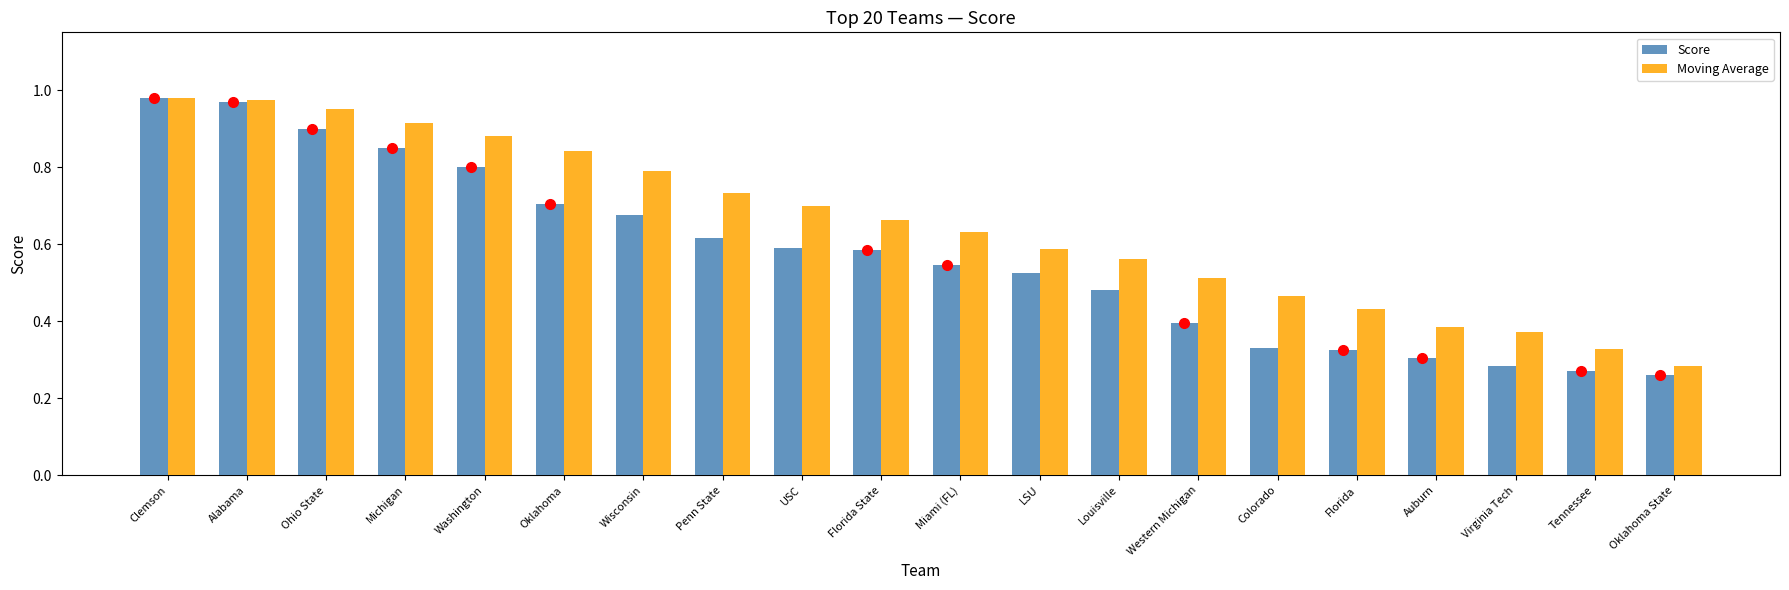

Rank the series by their average value, from lowest to highest.

Score, Moving Average